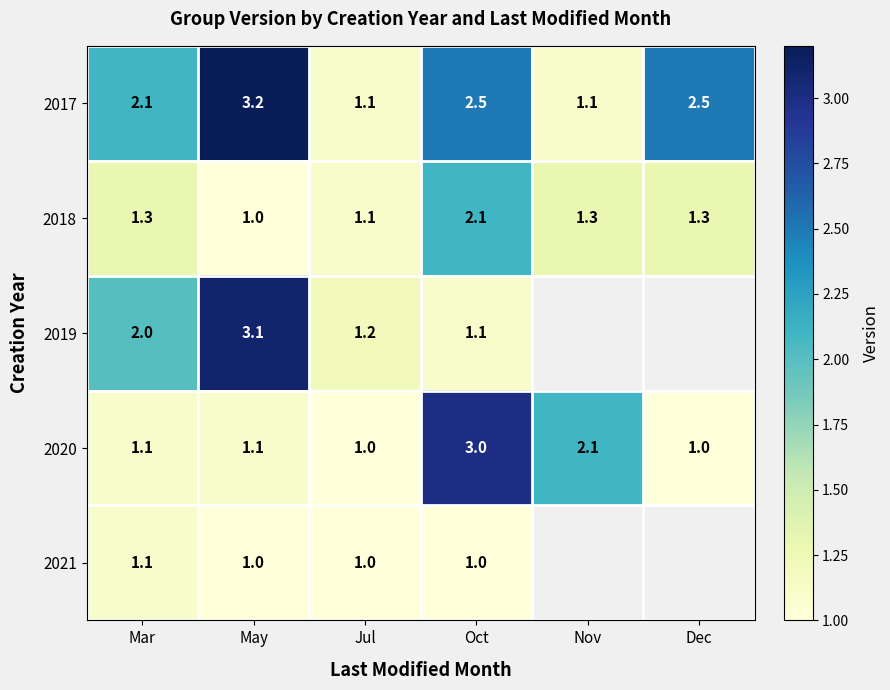

How many data points in 2017 are above 2?

4